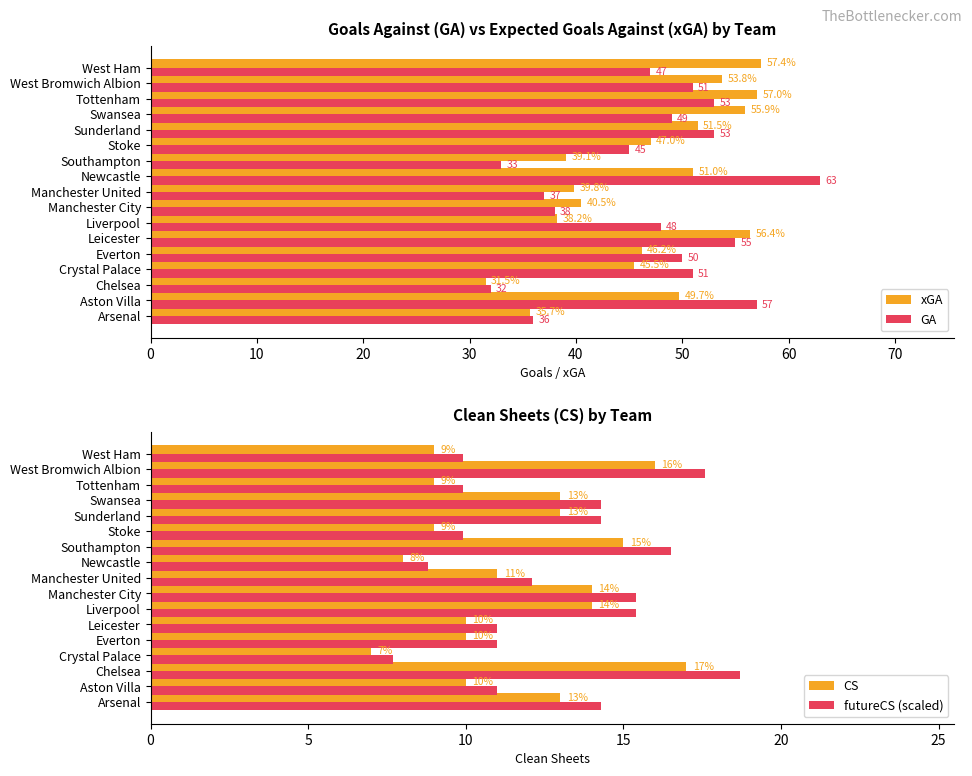

Does the chart contain any negative values?

No